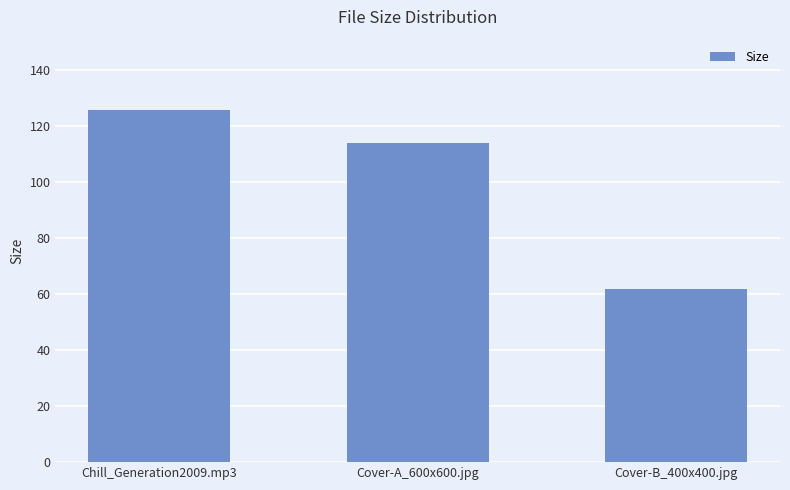

What is the maximum value shown in the chart?

125.8